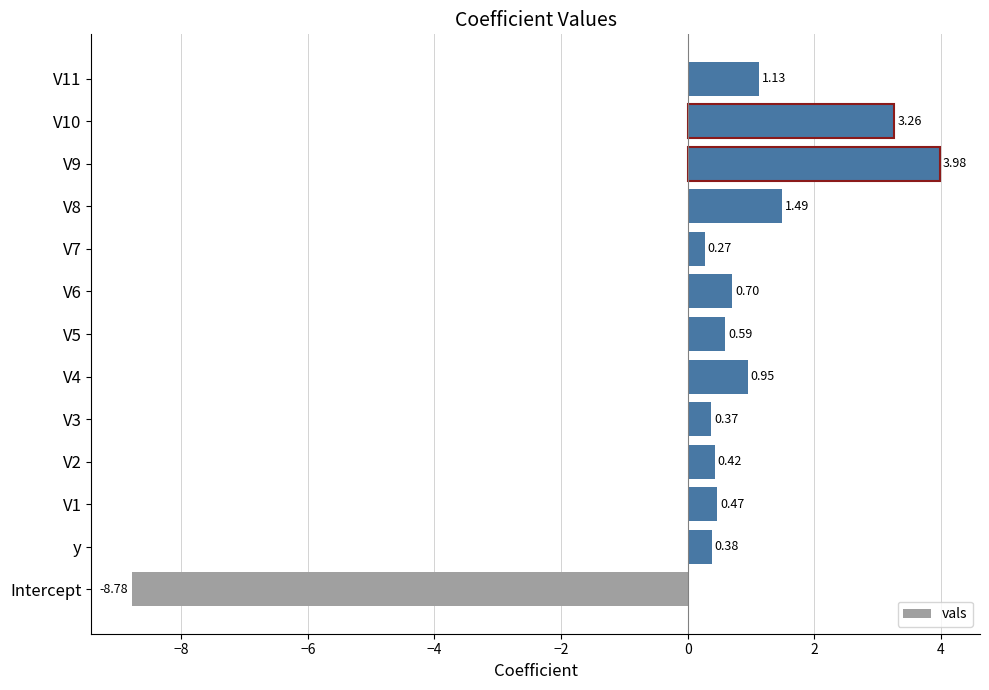

Rank the categories by value from highest to lowest.

V9, V10, V8, V11, V4, V6, V5, V1, V2, y, V3, V7, Intercept